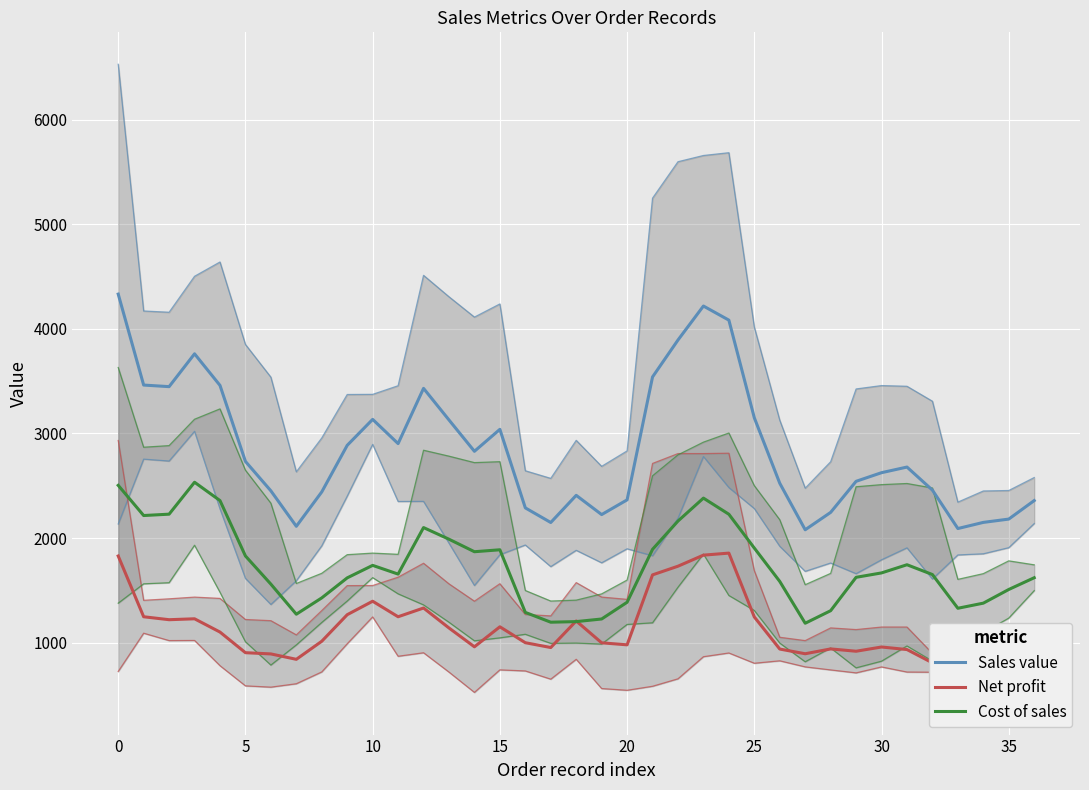

At which category does the chart reach its minimum across all series?

35